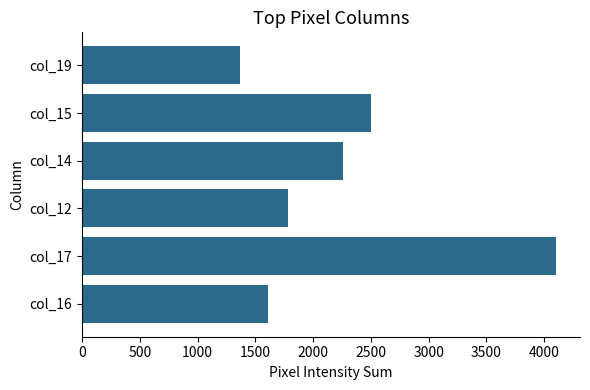

Are the bars horizontal?

Yes